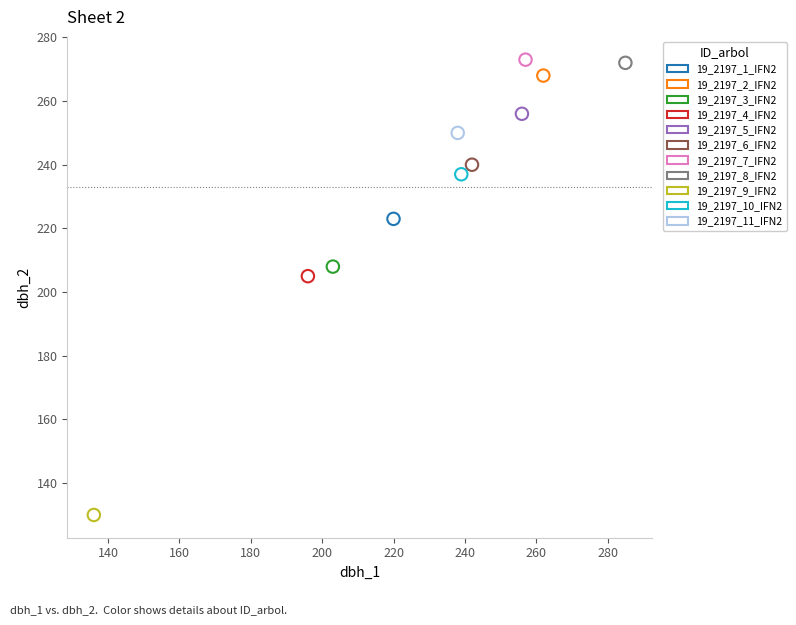

What are all the series names shown in the legend?

19_2197_1_IFN2, 19_2197_2_IFN2, 19_2197_3_IFN2, 19_2197_4_IFN2, 19_2197_5_IFN2, 19_2197_6_IFN2, 19_2197_7_IFN2, 19_2197_8_IFN2, 19_2197_9_IFN2, 19_2197_10_IFN2, 19_2197_11_IFN2